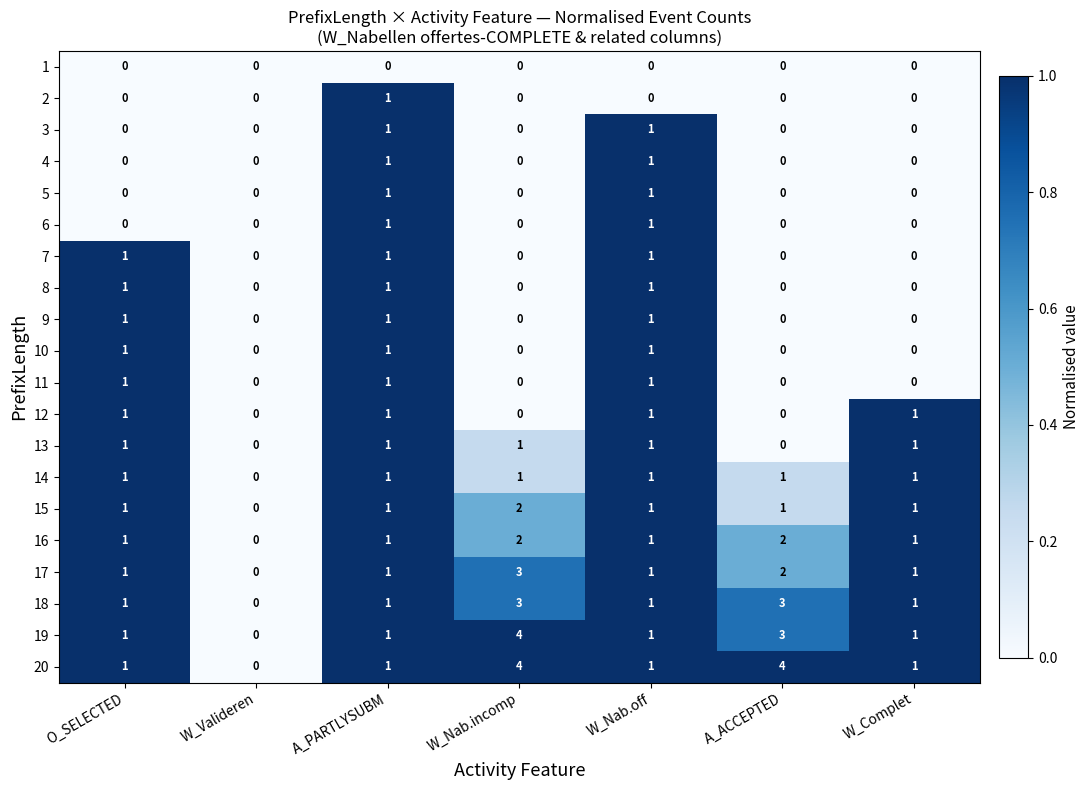

How many 13 values are between 0 and 1?

7